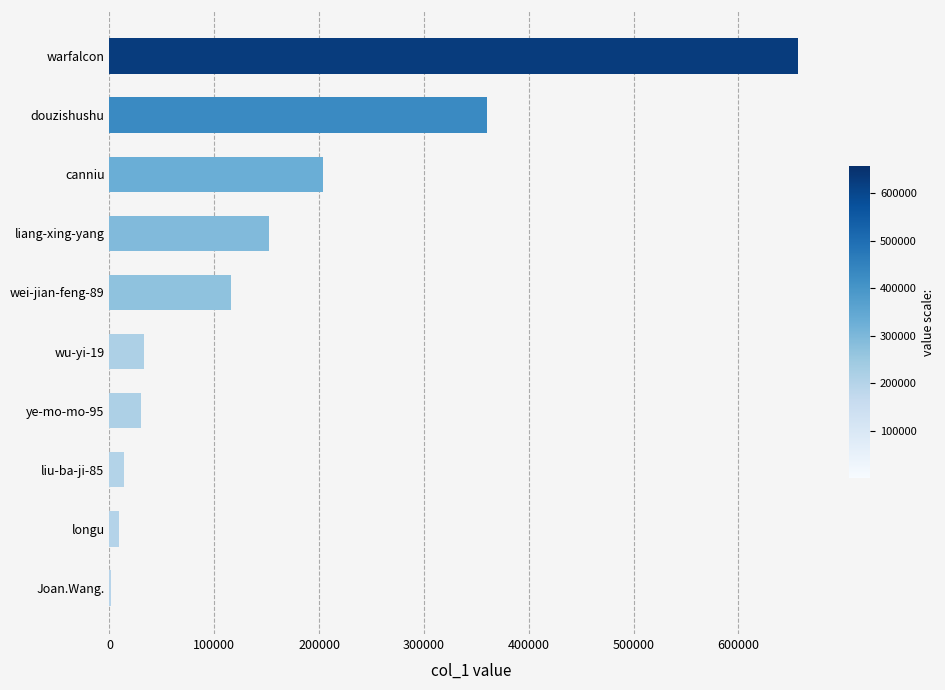

Between liang-xing-yang and canniu, which is larger?

canniu